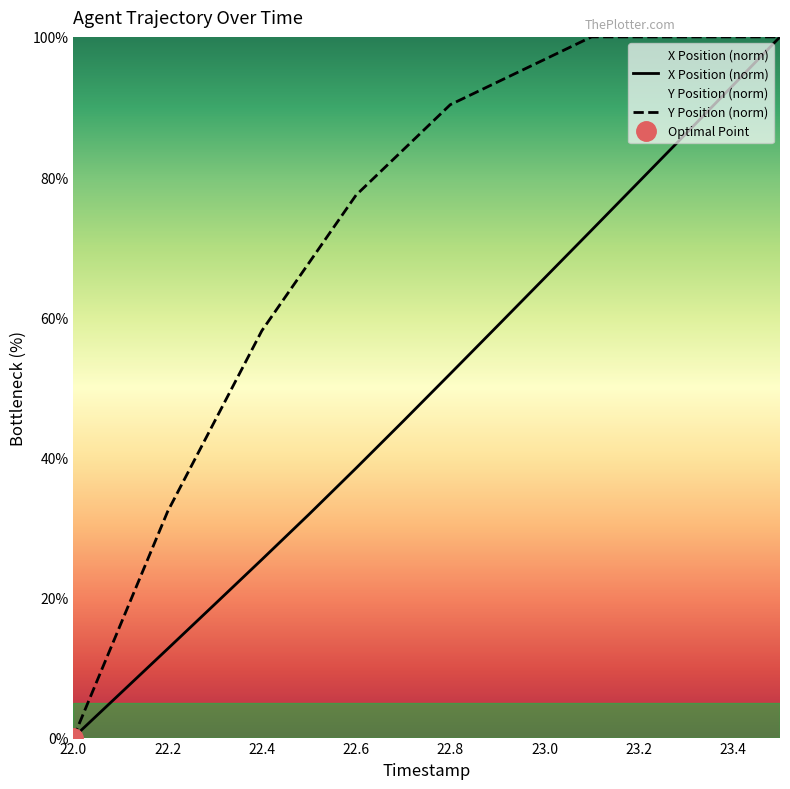

Read the Y value at 22.1.

16.1